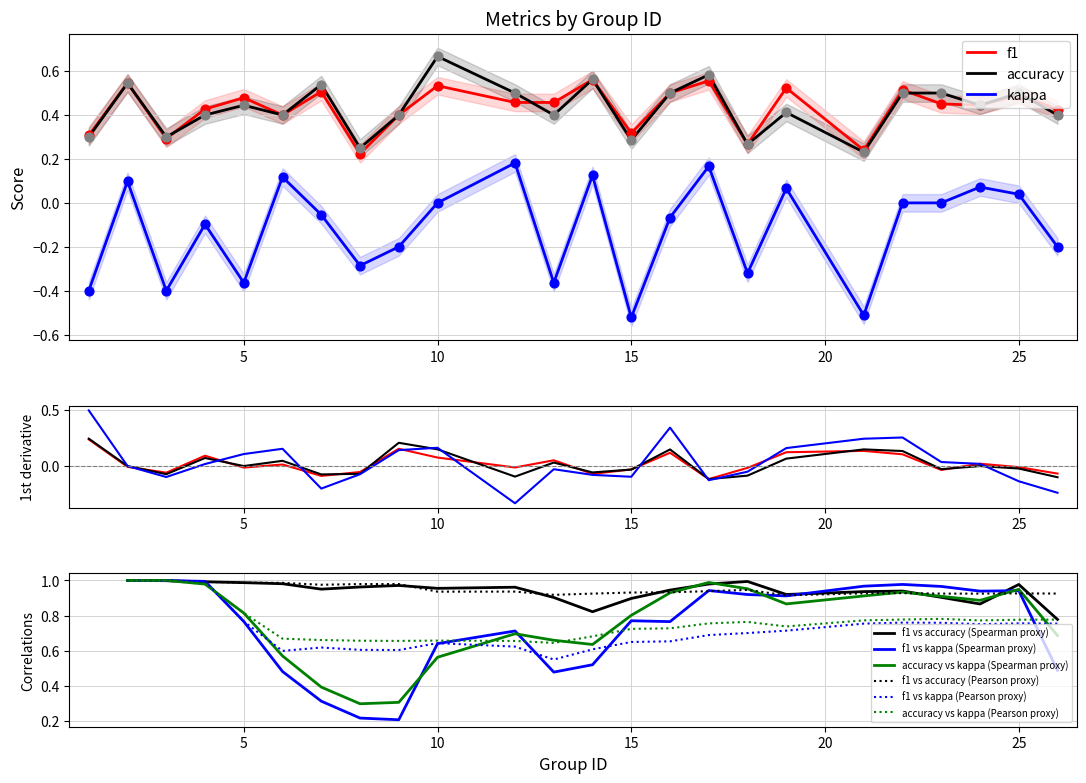

Which series reaches the minimum Y coordinate?

kappa